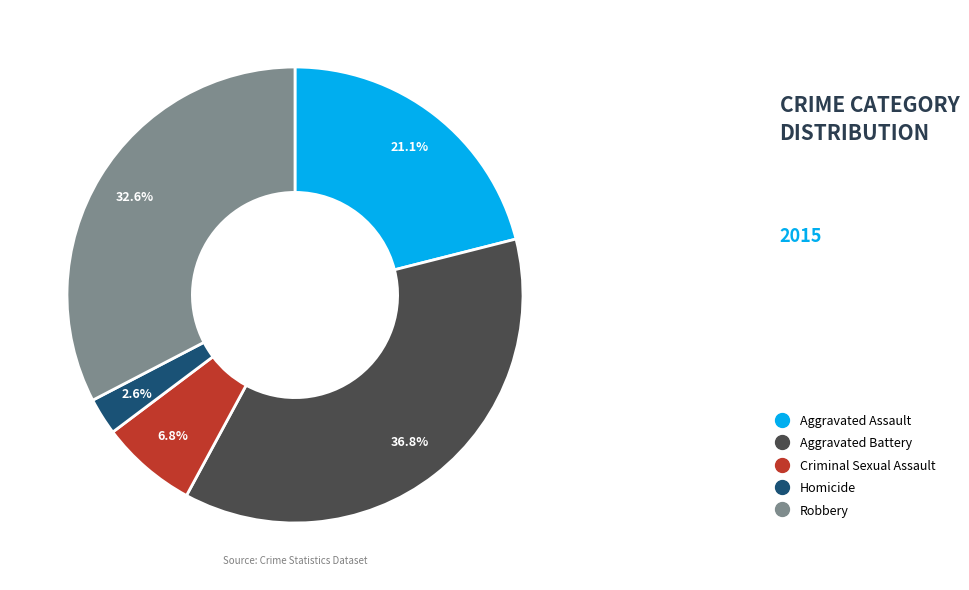

Which slice is the largest?

Aggravated Battery